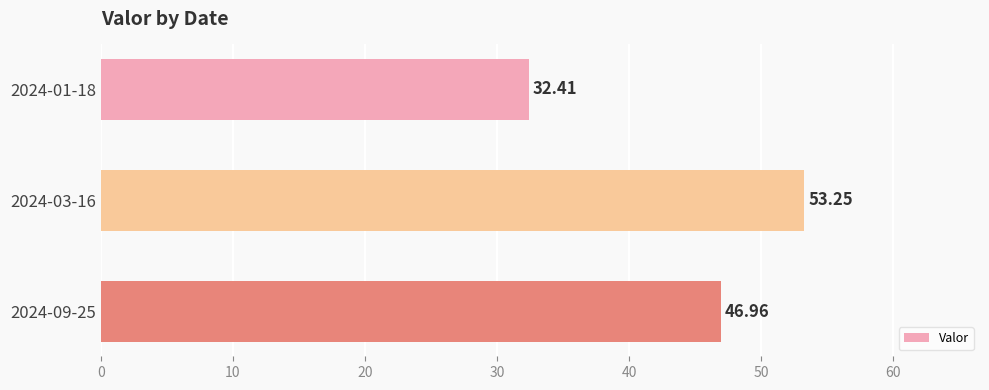

What is the average value?

44.2